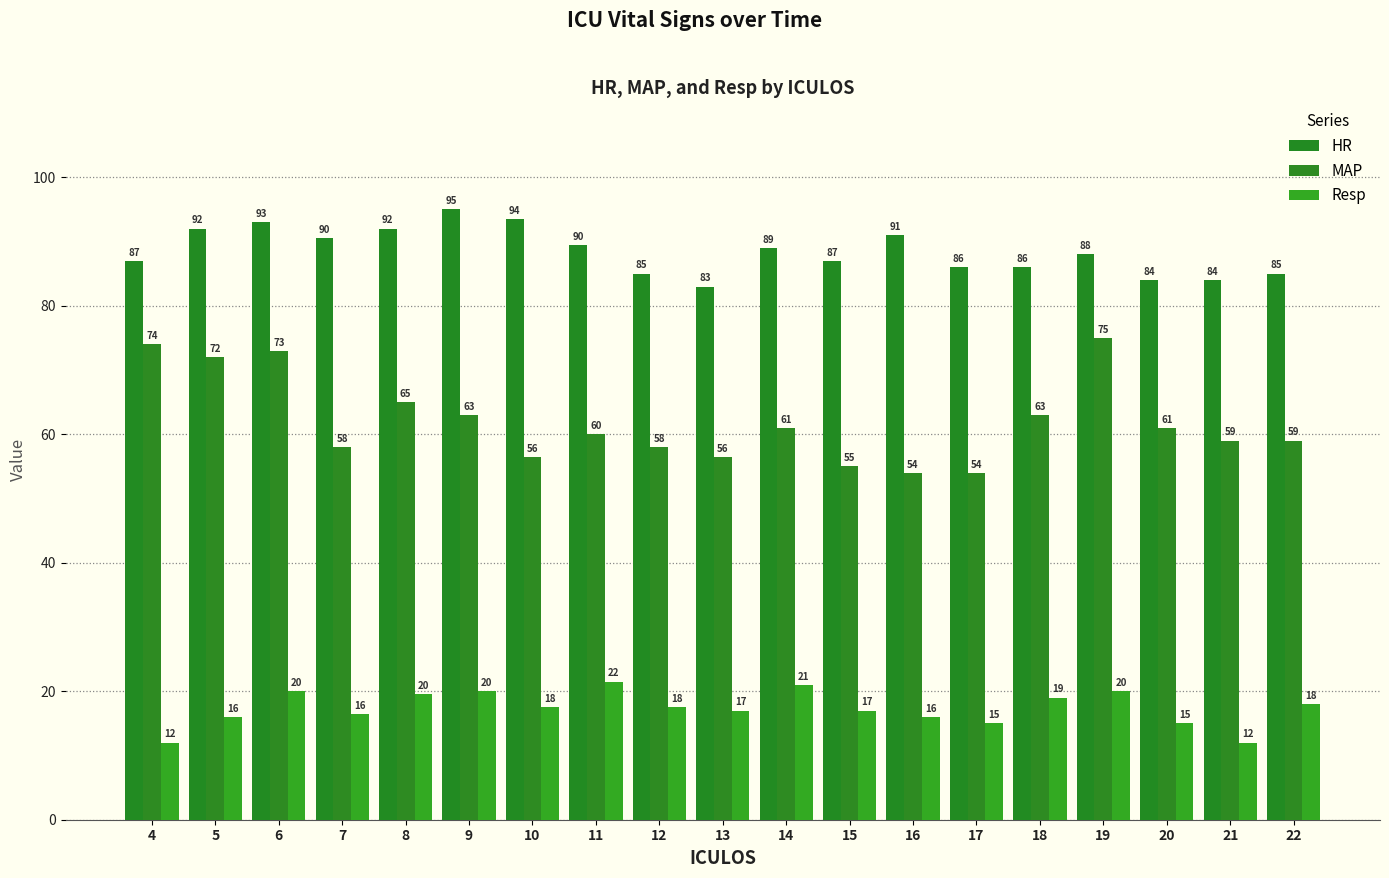

Reading right to left, list all the values displayed in this chart.

HR: 22=85.0	21=84.0	20=84.0	19=88.0	18=86.0	17=86.0	16=91.0	15=87.0	14=89.0	13=83.0	12=85.0	11=89.5	10=93.5	9=95.0	8=92.0	7=90.5	6=93.0	5=92.0	4=87.0
MAP: 22=59.0	21=59.0	20=61.0	19=75.0	18=63.0	17=54.0	16=54.0	15=55.0	14=61.0	13=56.5	12=58.0	11=60.0	10=56.5	9=63.0	8=65.0	7=58.0	6=73.0	5=72.0	4=74.0
Resp: 22=18.0	21=12.0	20=15.0	19=20.0	18=19.0	17=15.0	16=16.0	15=17.0	14=21.0	13=17.0	12=17.5	11=21.5	10=17.5	9=20.0	8=19.5	7=16.5	6=20.0	5=16.0	4=12.0